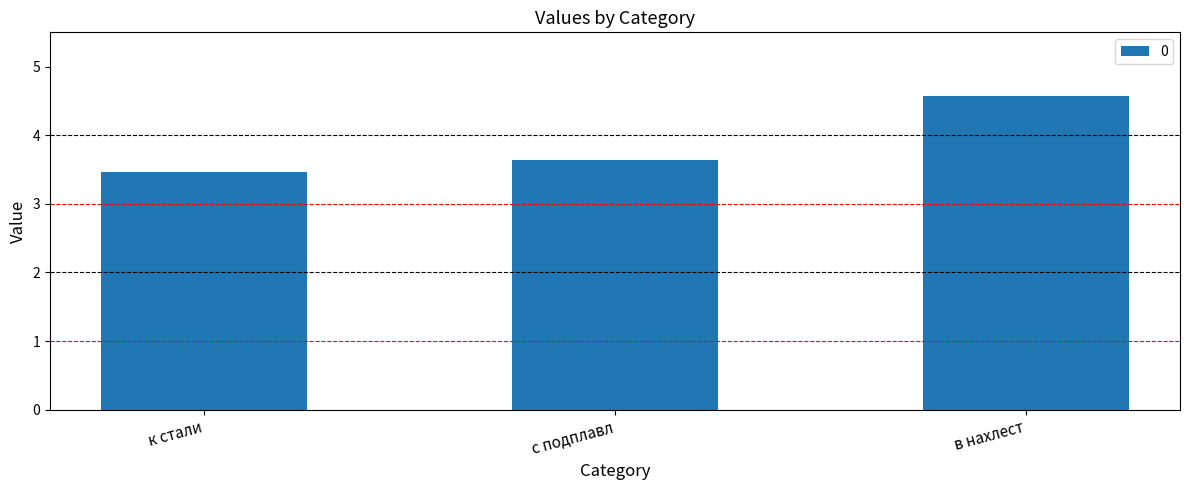

What is the change in value from с подплавл to в нахлест?

+0.9